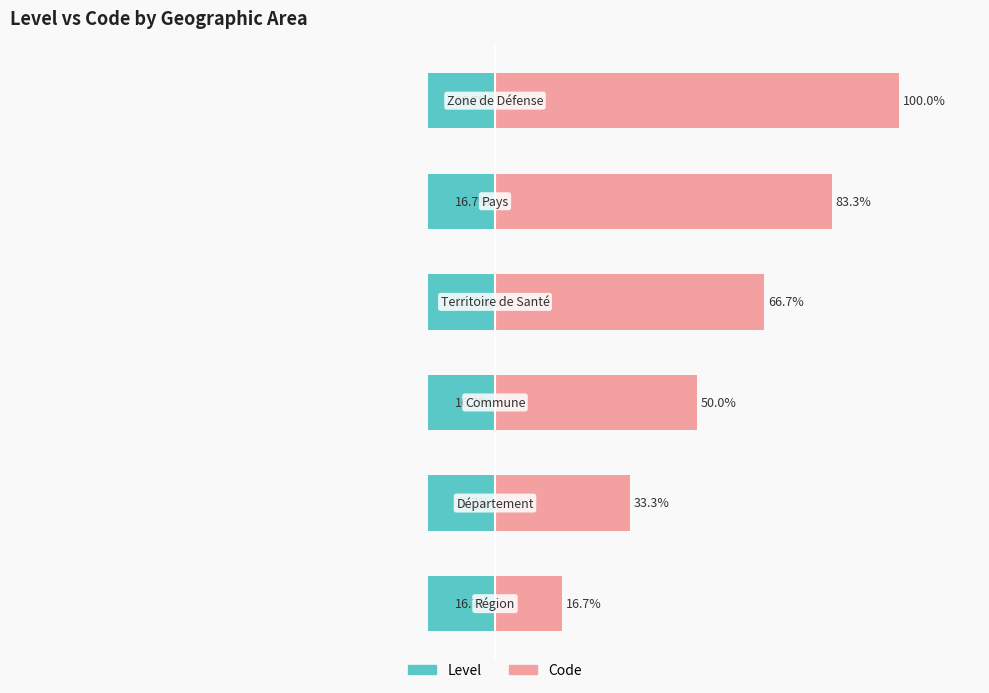

How many data points in Code are less than 66?

3